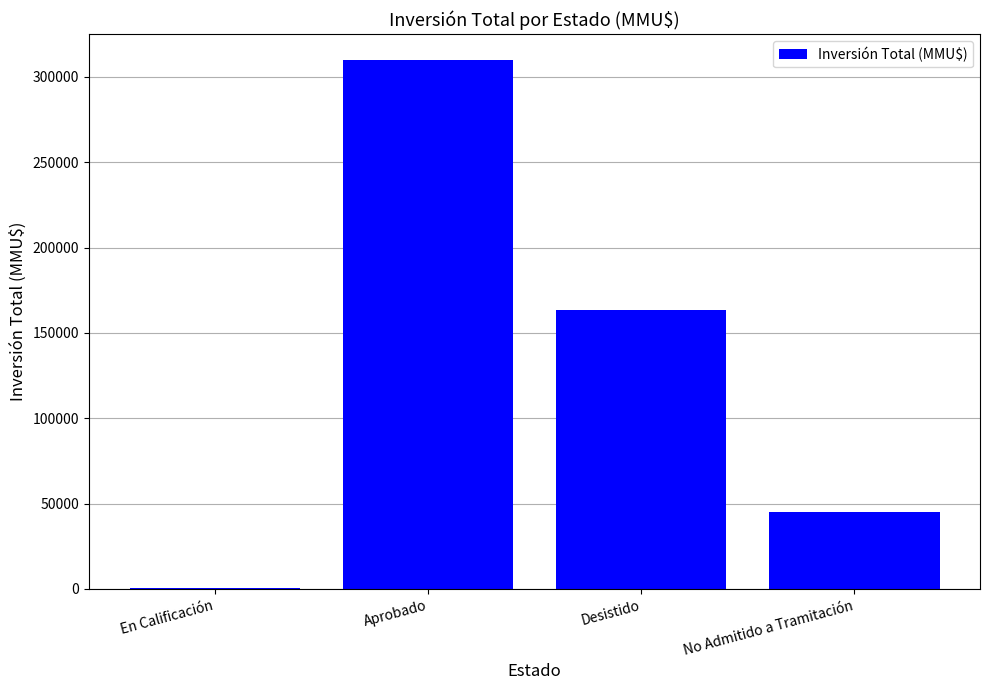

What is the greatest value displayed?

309706